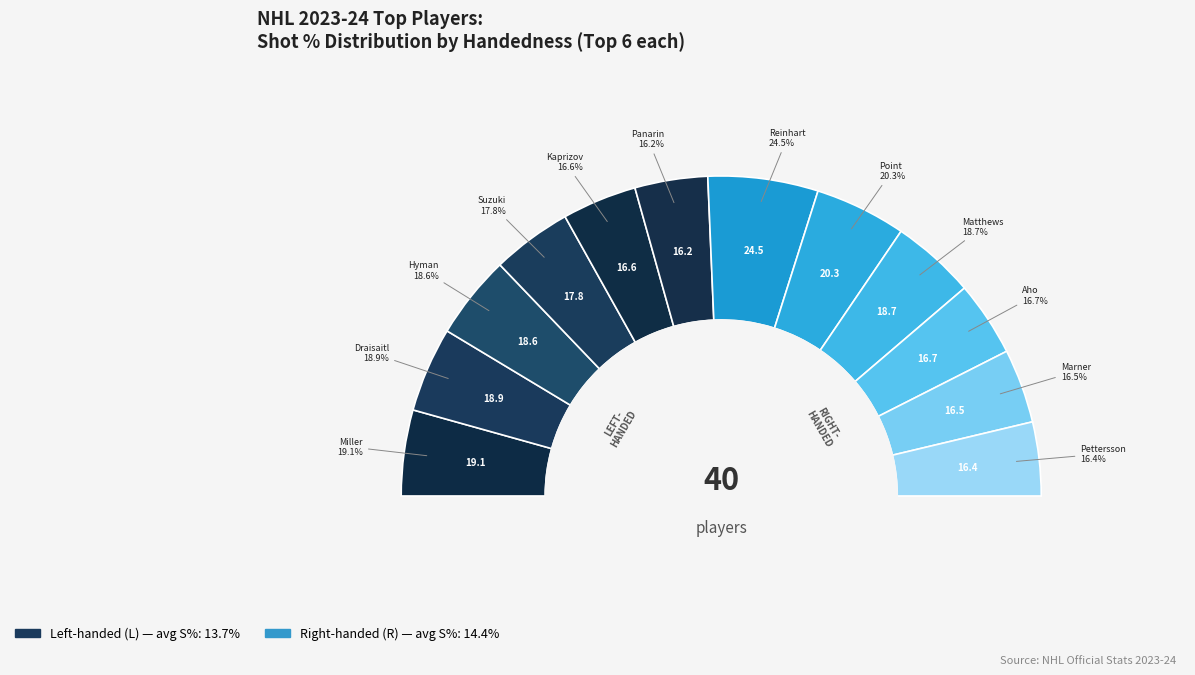

What percentage do R and L together represent?

100.0%